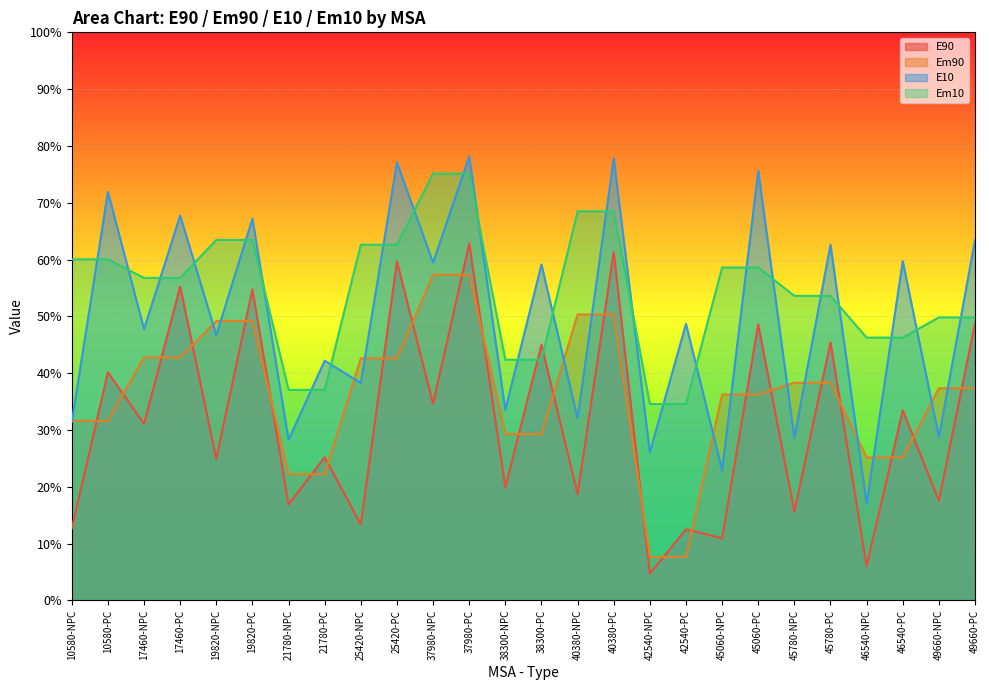

What is the label of the 5th point from the right?

45780-PC